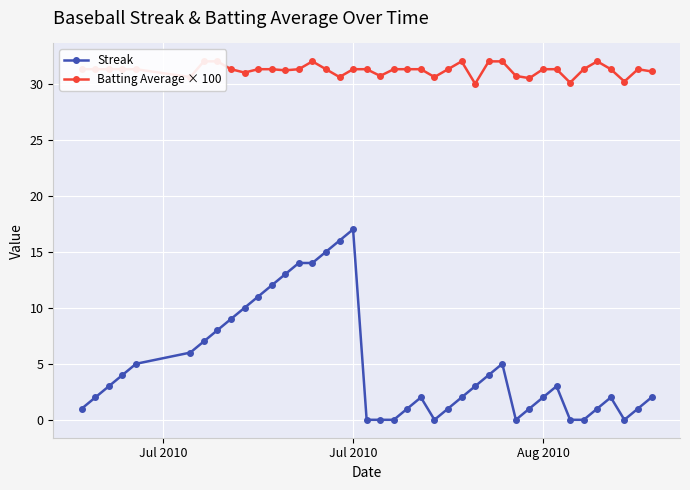

True or false: Streak has more than 2 points higher than both neighbors.

True